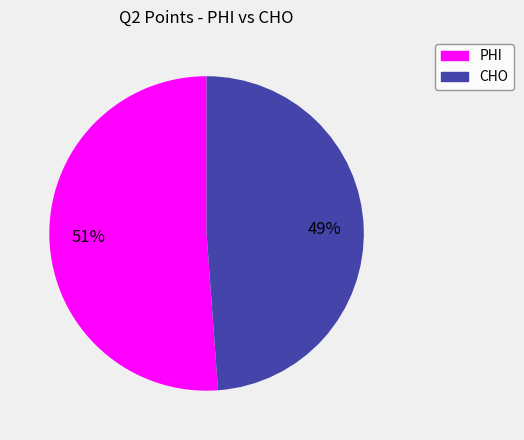

Rank the categories by value from highest to lowest.

PHI, CHO